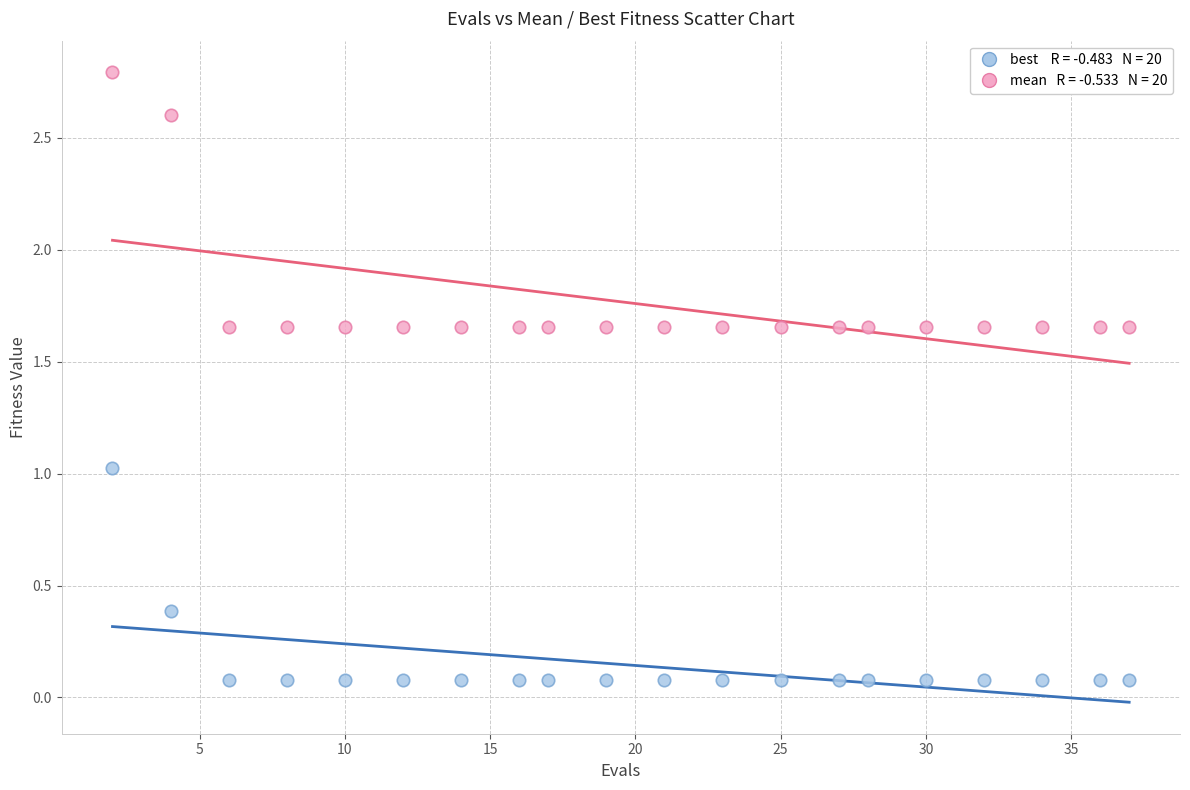

Across all data points, what is the range of Y values (max minus min)?

2.7